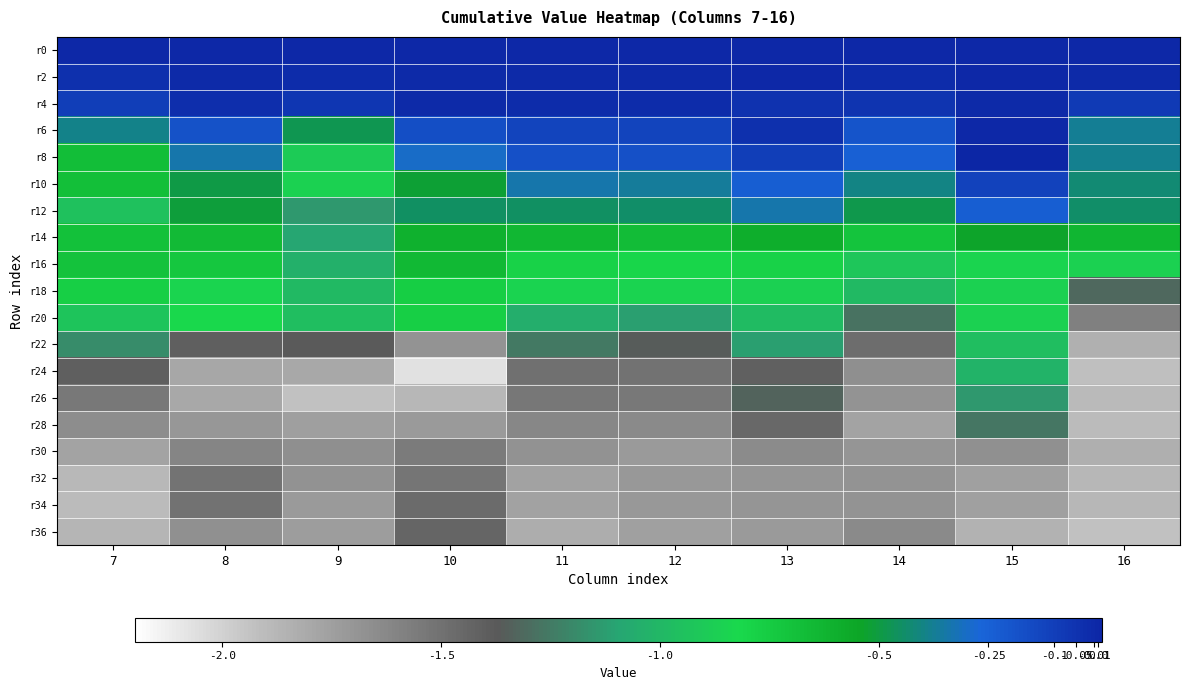

Rank the series at 15 from highest to lowest value.

r8, r0, r6, r2, r4, r10, r12, r14, r16, r18, r20, r22, r24, r26, r28, r30, r34, r32, r36